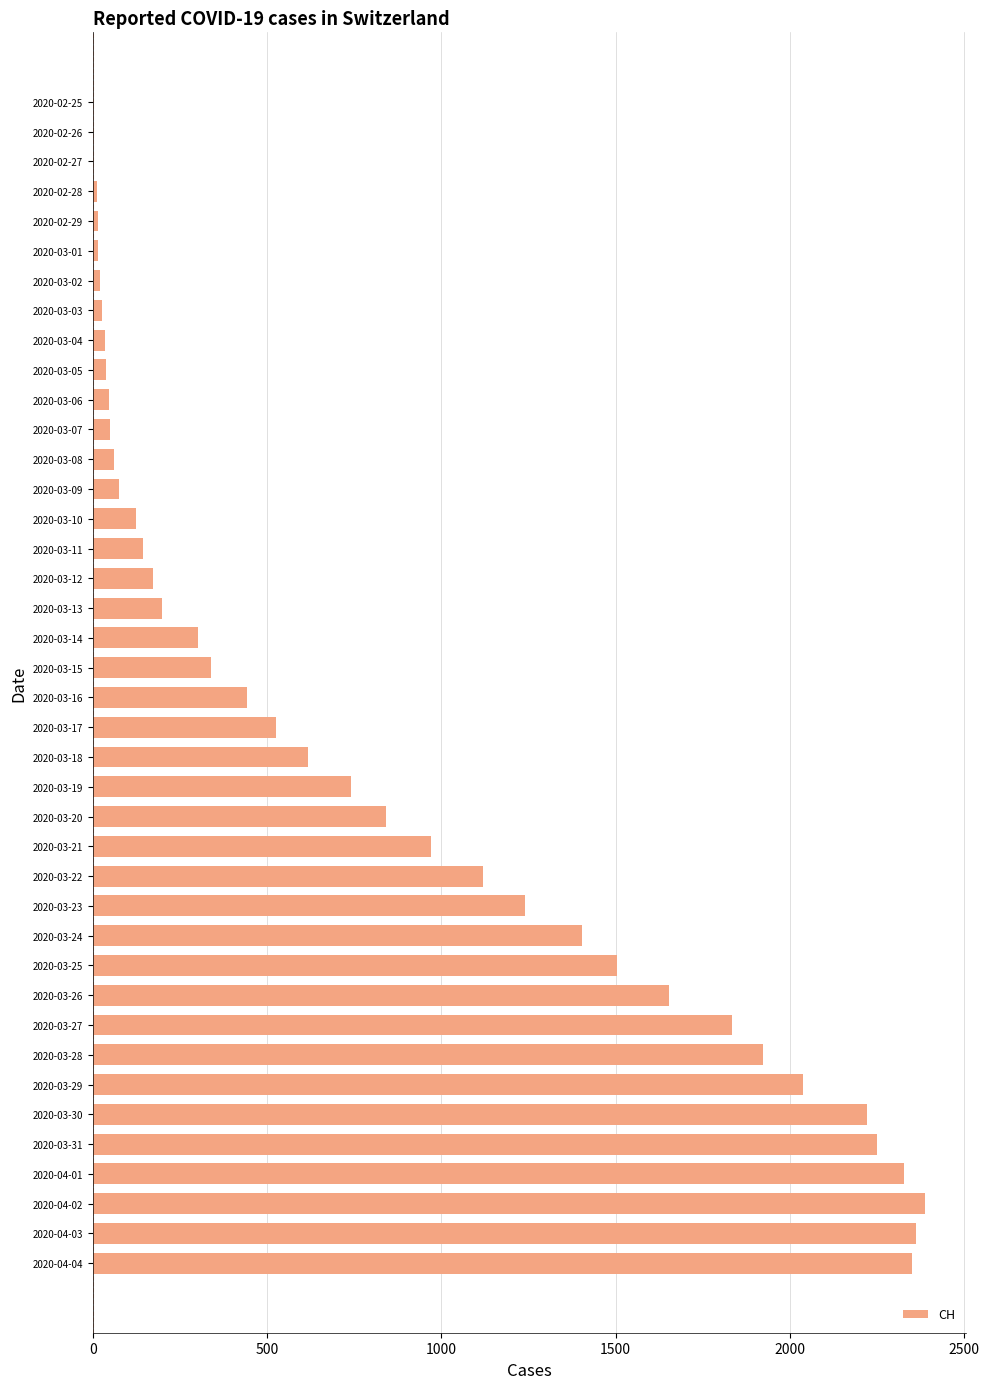

What is the maximum value shown in the chart?

2387